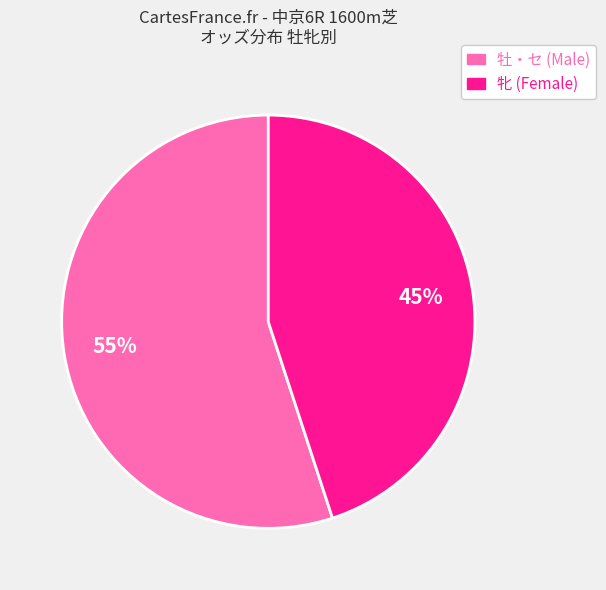

Count the number of slices in the pie.

2